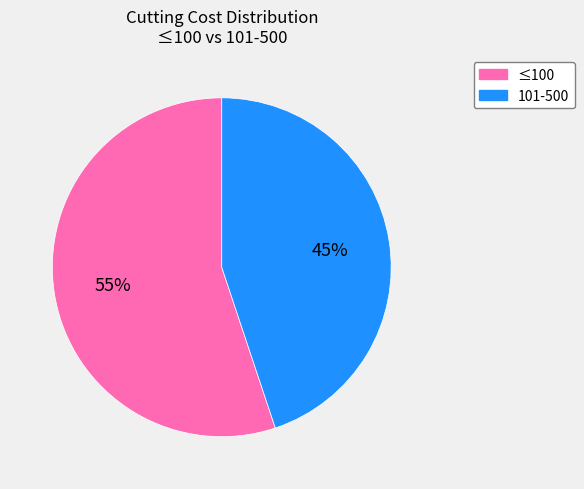

To the nearest percent, what is the difference between the largest and smallest slice percentages?

10%